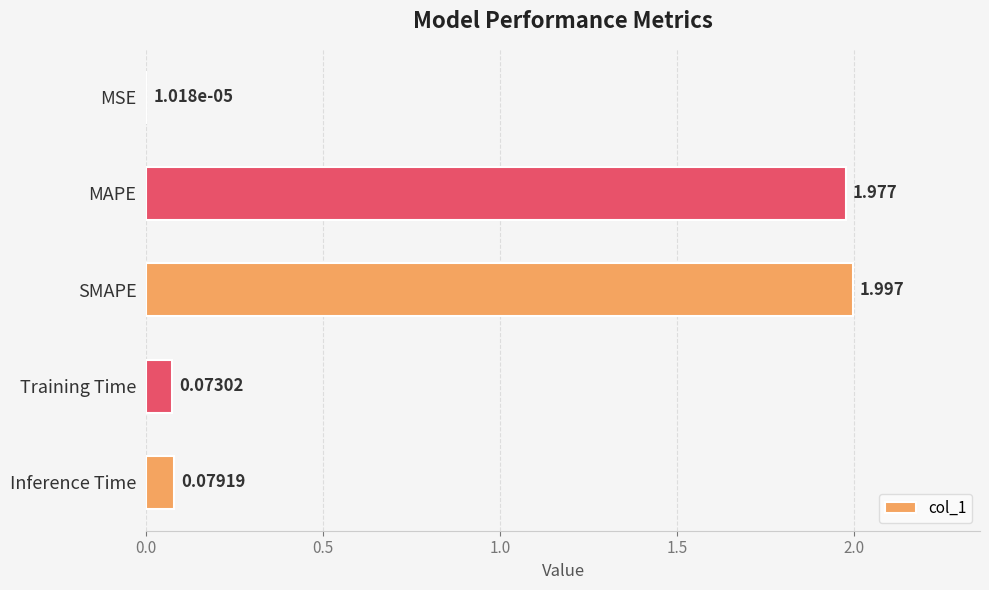

At which label is the value closest to 0?

MSE